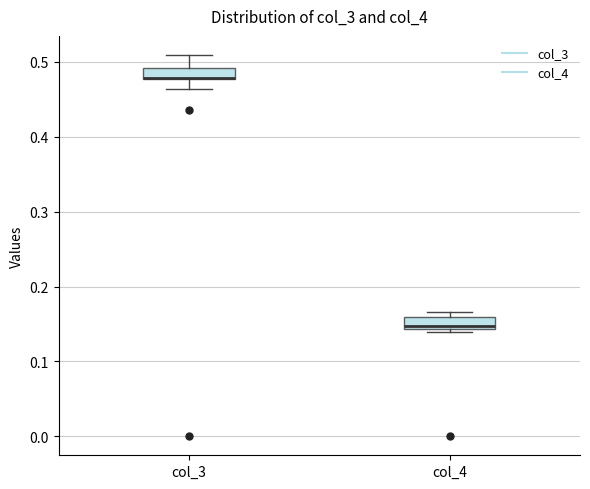

Where is the lower edge of the box for col_3 on the y-axis? The values are not printed on the chart, so give them approximately, as read against the axis.

0.48